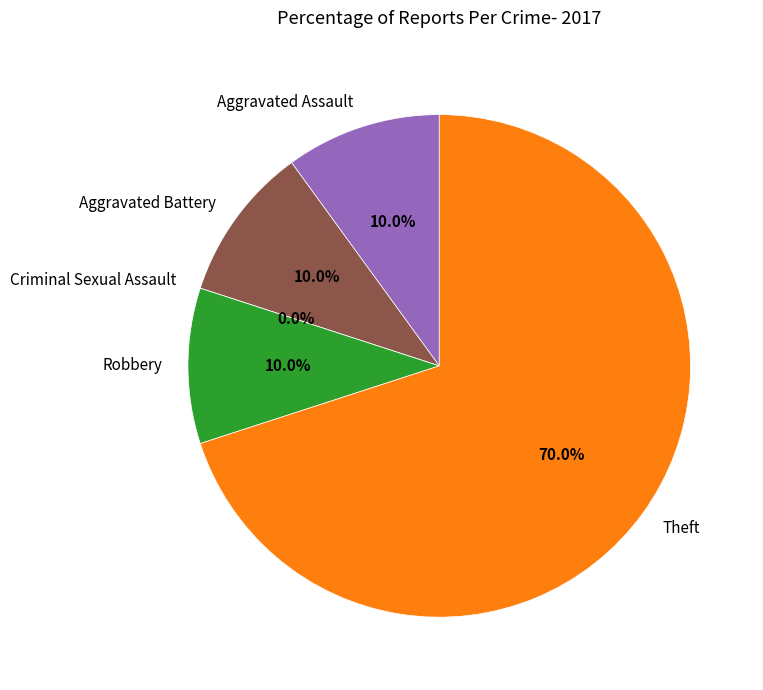

To the nearest percent, what is the difference between the Robbery and Criminal Sexual Assault slice percentages?

10%